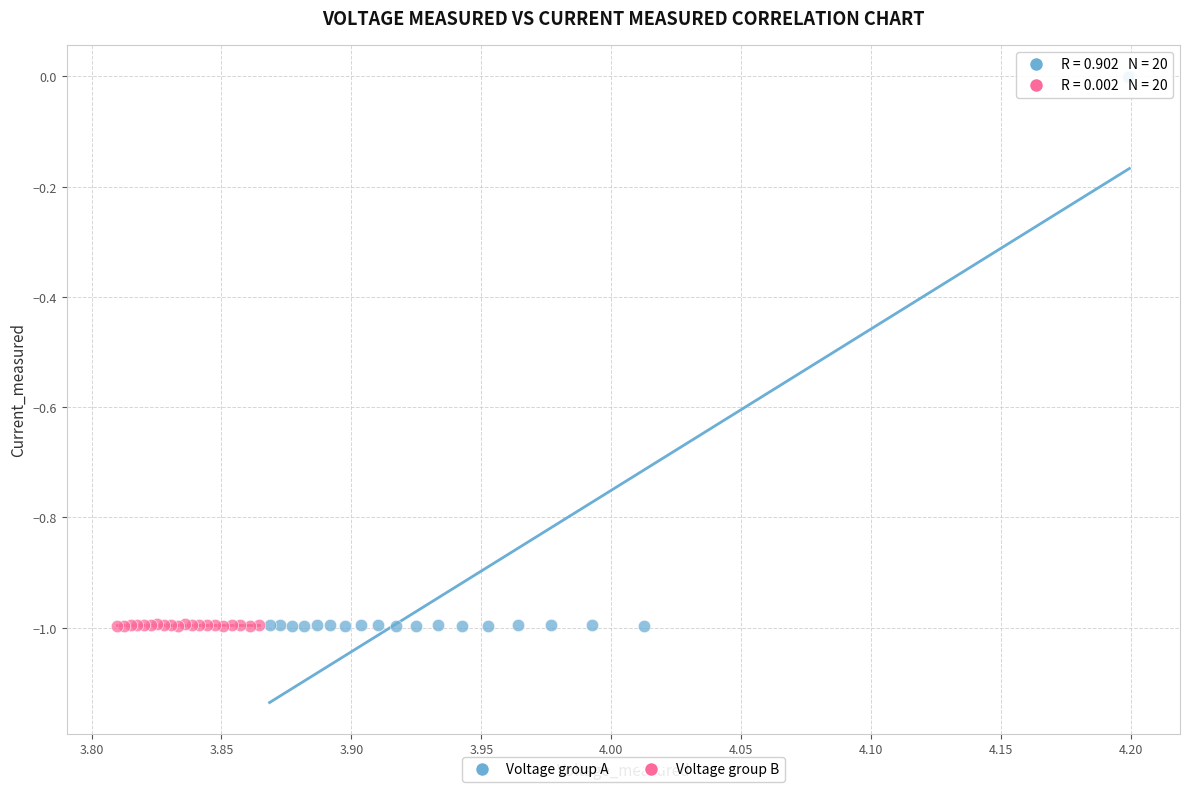

Which series has the largest Y range (max minus min)?

Voltage group A